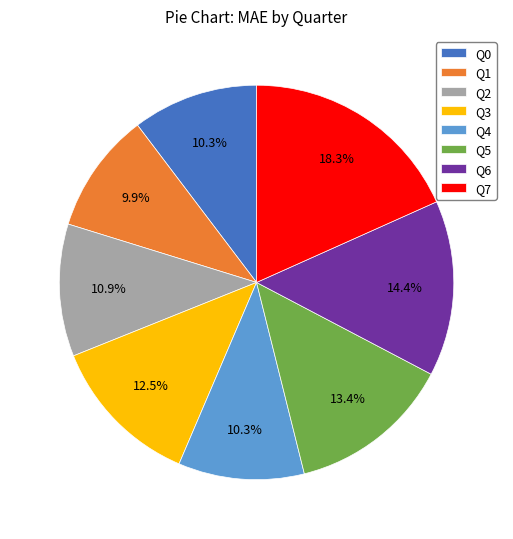

The Q5 slice represents 19% of the pie. True or false?

False